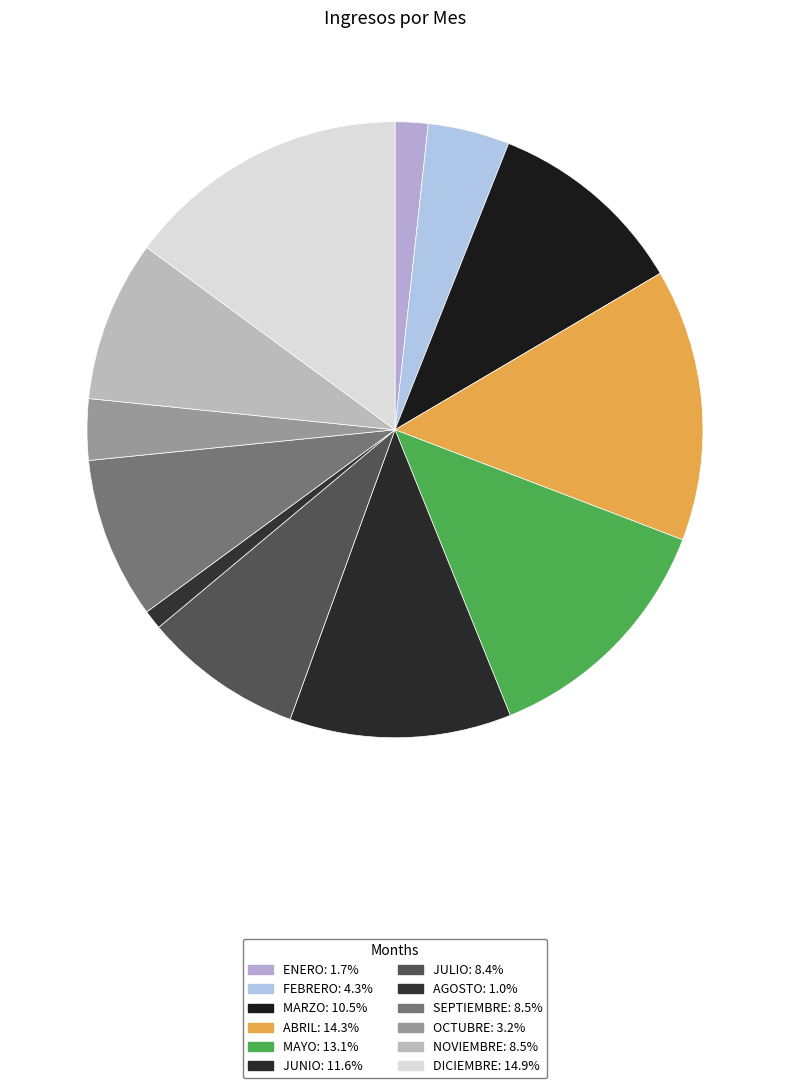

How many slices are in this pie chart?

12